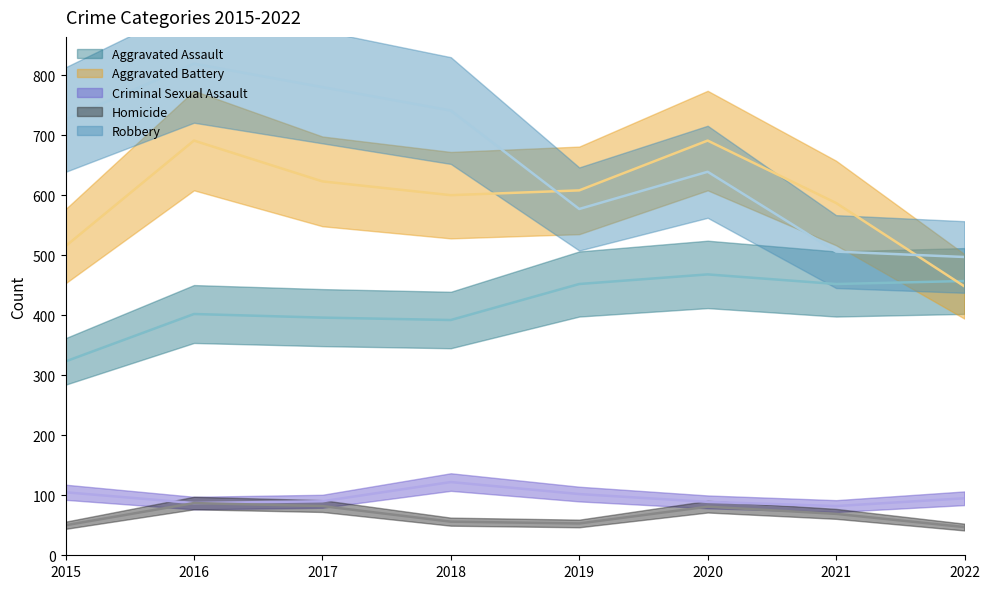

What is the average value of the Aggravated Battery series?

595